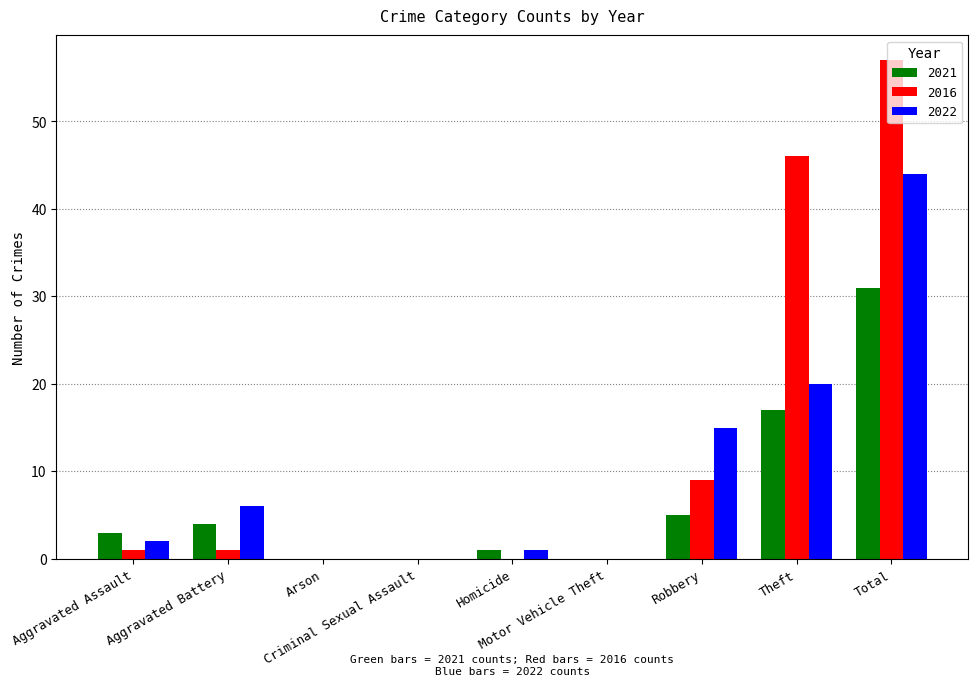

What is the sum of all 2022 values?

88